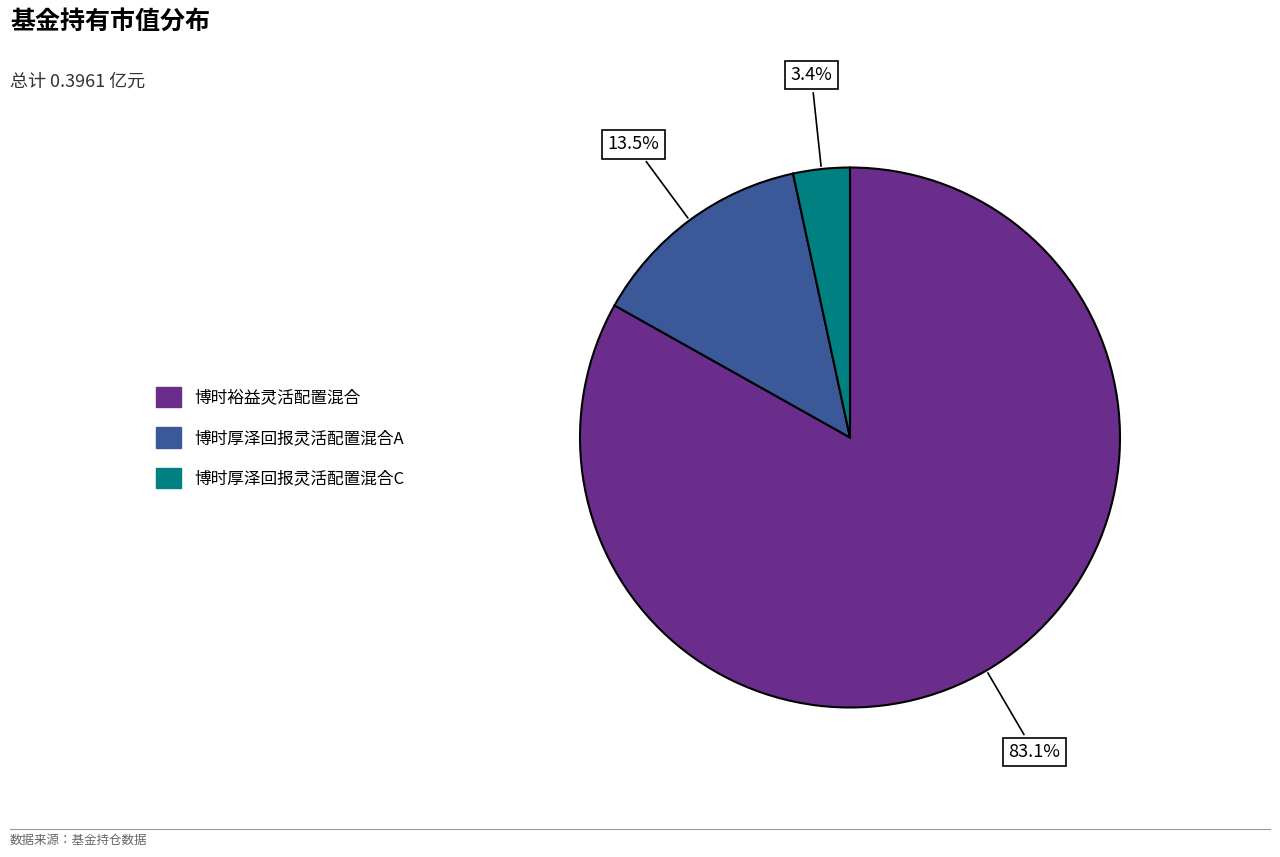

To the nearest percent, what percentage of the pie is 博时厚泽回报灵活配置混合C?

3%